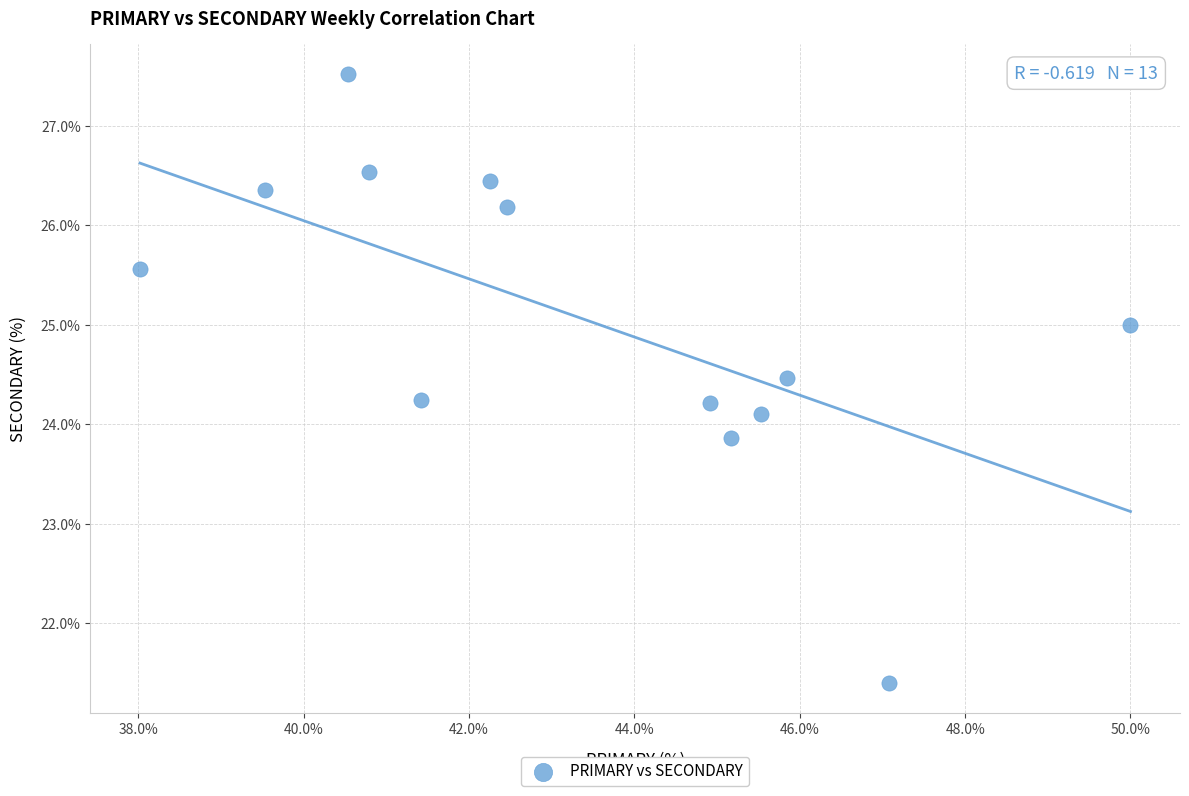

What is the range of Y values (max minus min)?

6.1